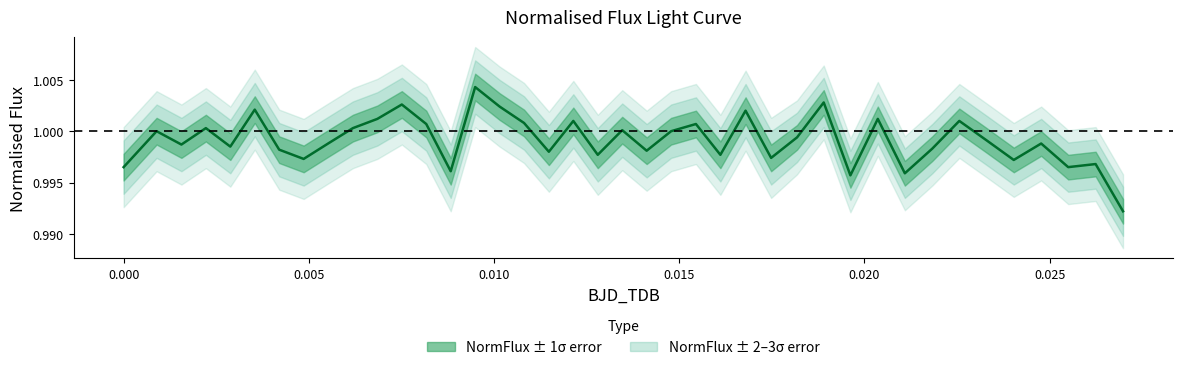

Reading left to right, extract all data points from this chart.

1.0	1.0	1.0	1.0	1.0	1.0	1.0	1.0	1.0	1.0	1.0	1.0	1.0	1.0	1.0	1.0	1.0	1.0	1.0	1.0	1.0	1.0	1.0	1.0	1.0	1.0	1.0	1.0	1.0	1.0	1.0	1.0	1.0	1.0	1.0	1.0	1.0	1.0	1.0	1.0